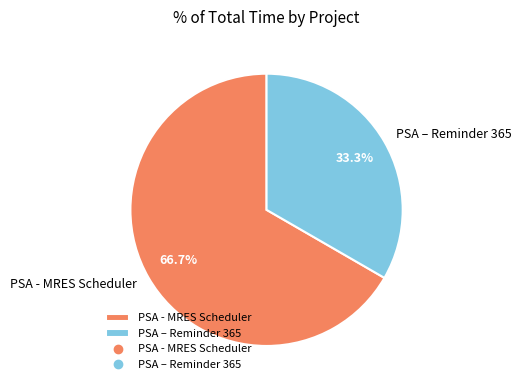

How much of the chart is everything except PSA - MRES Scheduler?

33.3%